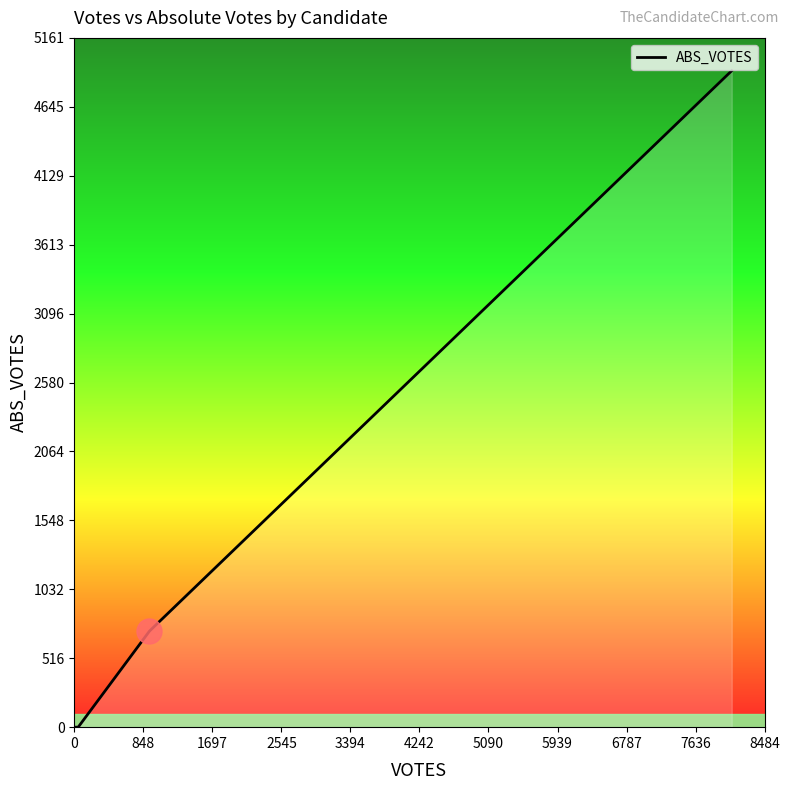

True or false: the data has more than 2 interior local peaks.

False